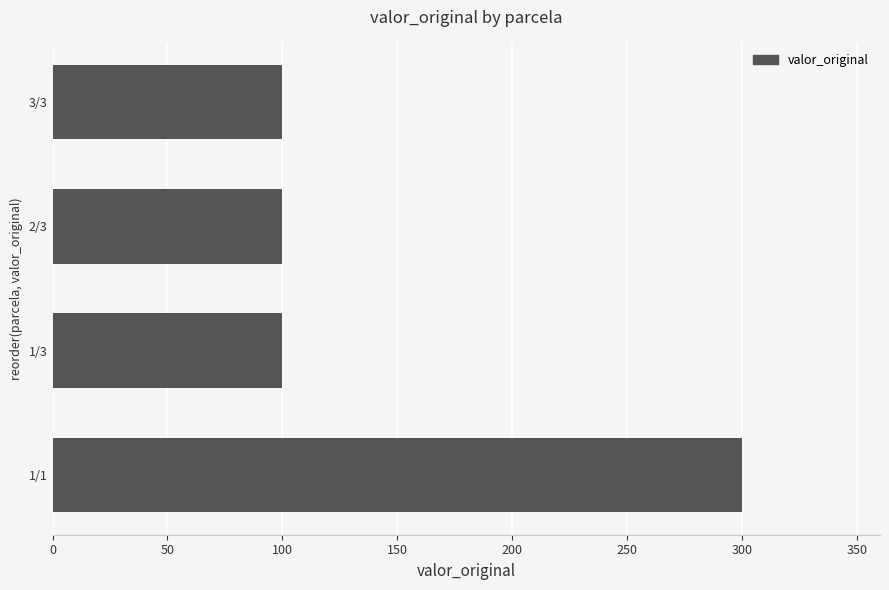

What is the smallest value displayed?

100